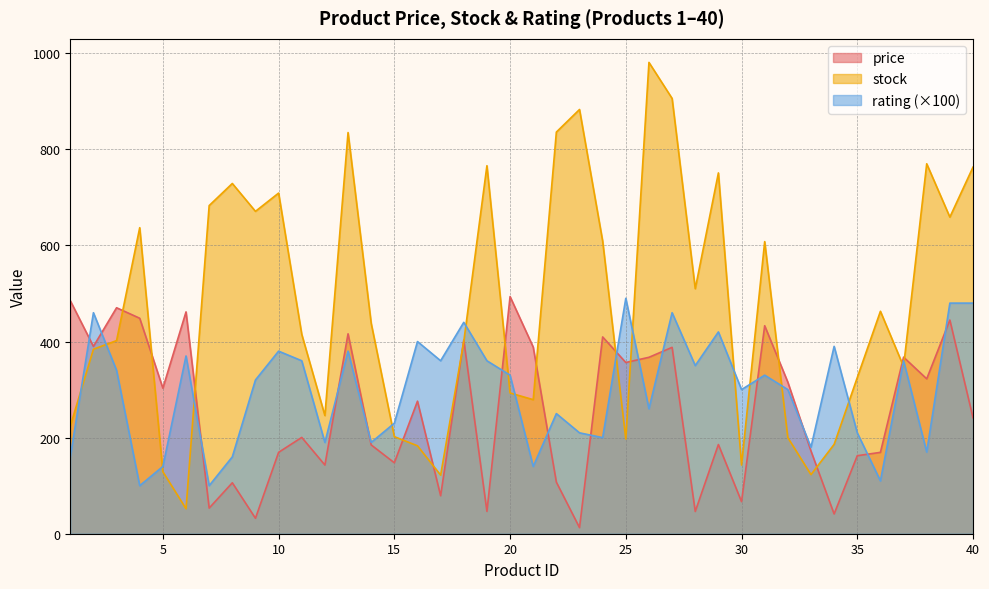

How many values in the price series are below 275?

20